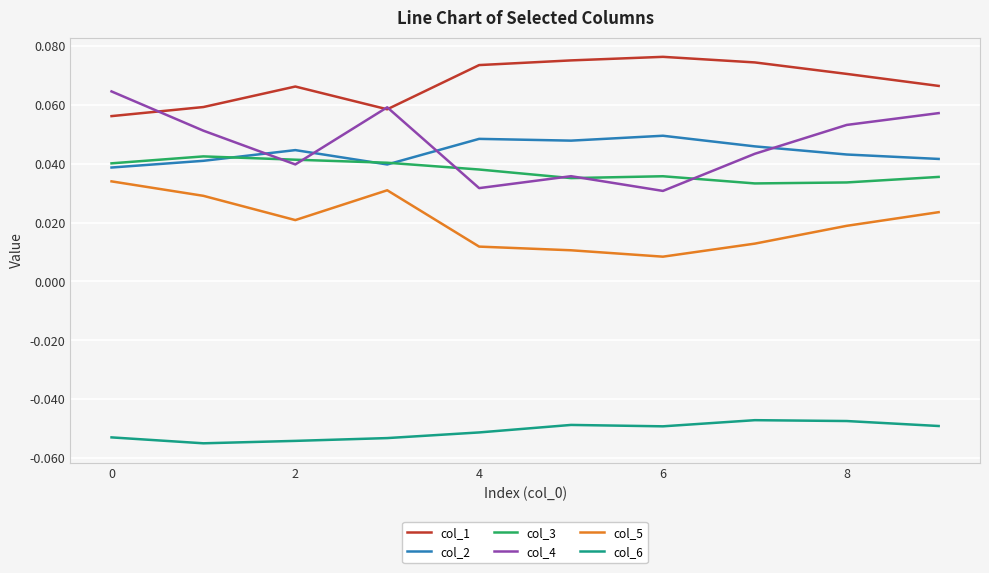

Count the col_5 values in the range 0 to 1.

10